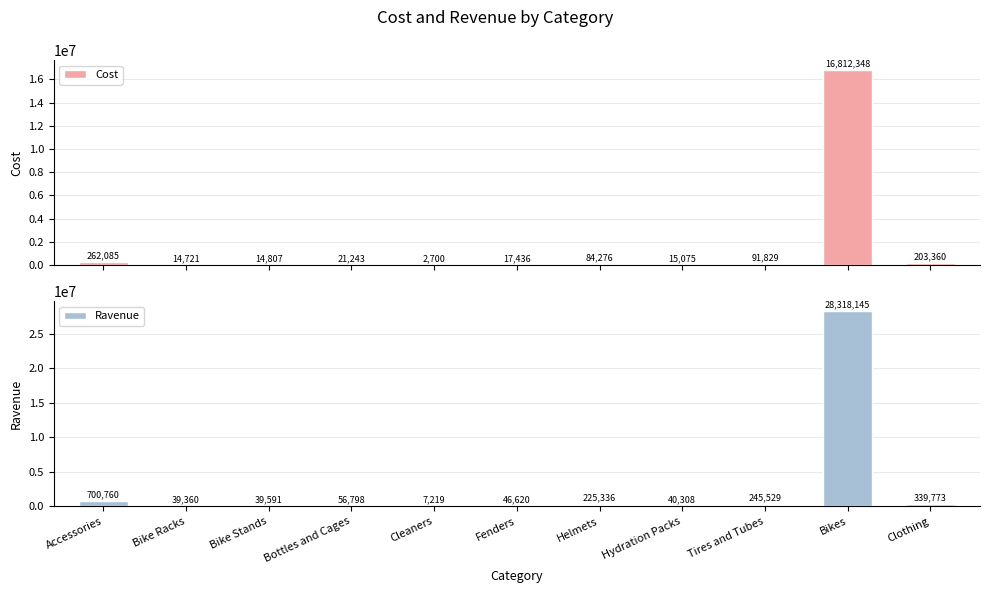

At which label does Ravenue first exceed 56798?

Accessories